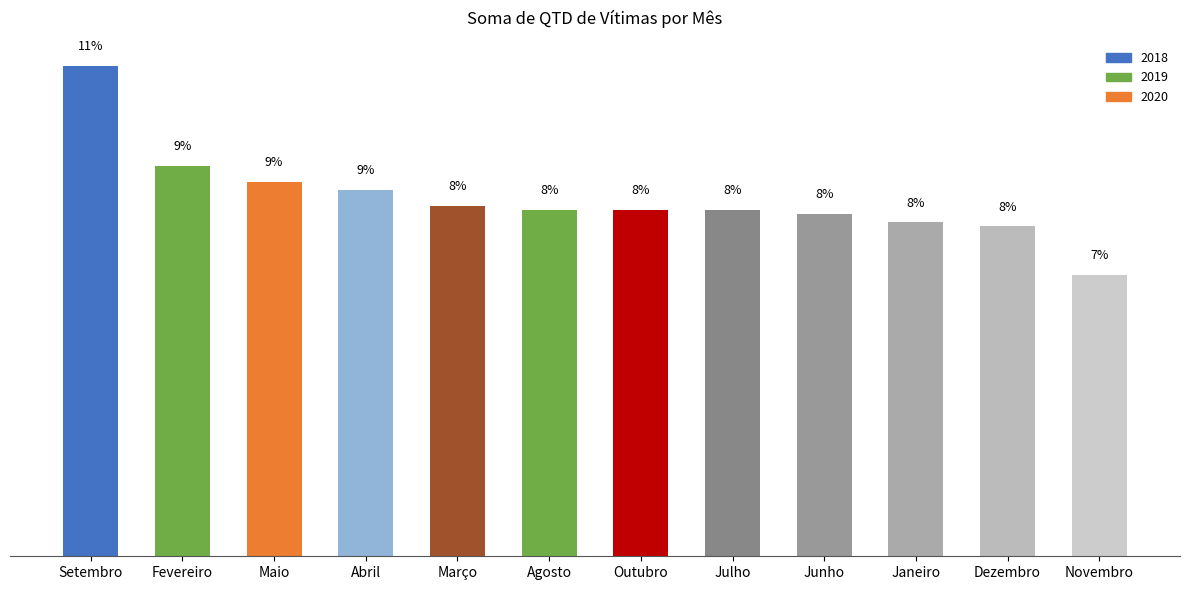

What is the label of the 3rd bar from the left?

Maio